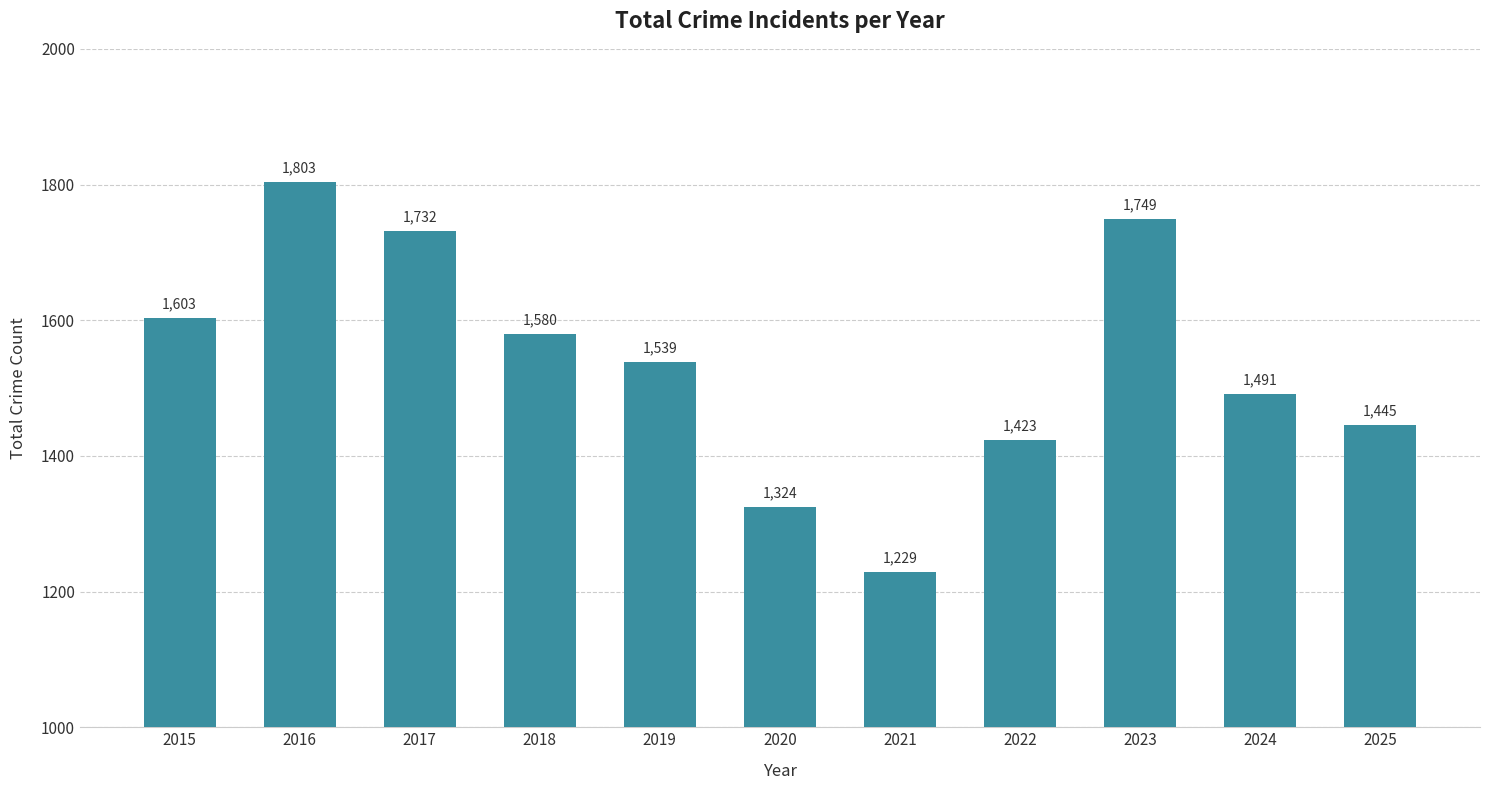

The chart shows a value of 1324 at 2020. True or false?

True